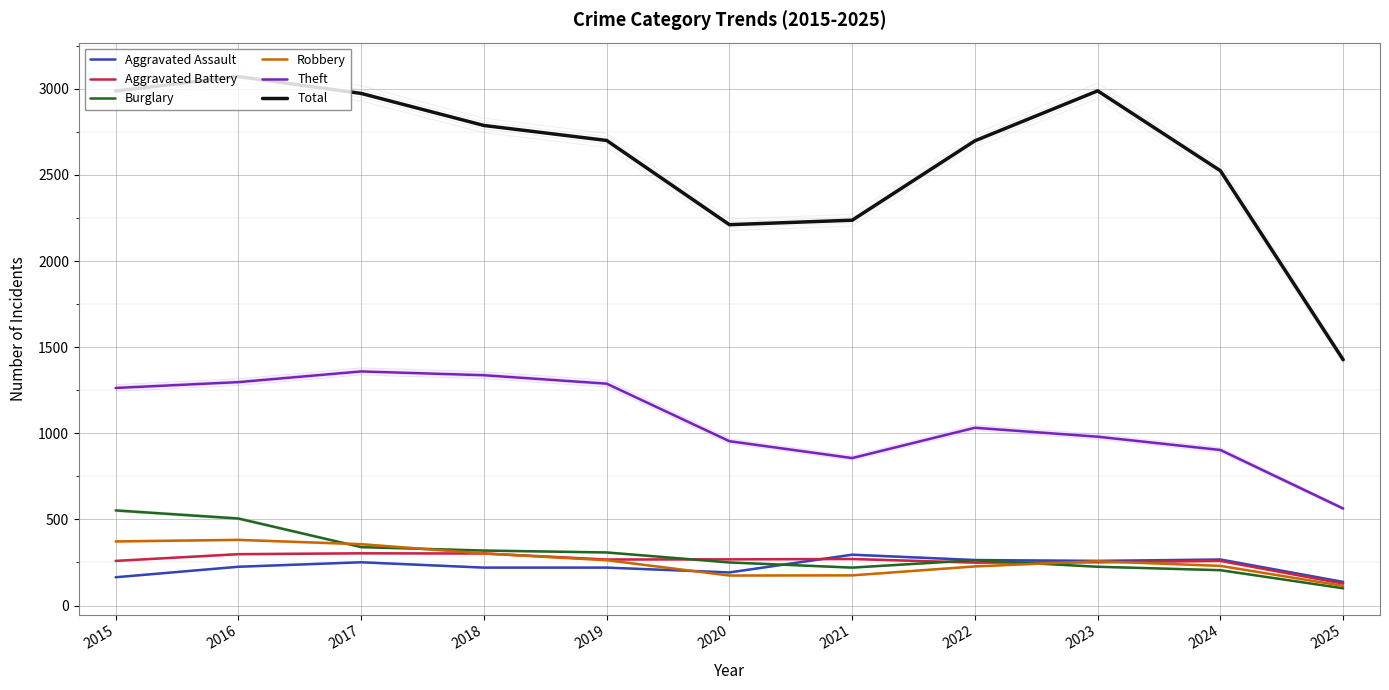

Is it true that Total equals 2988 at 2023?

True